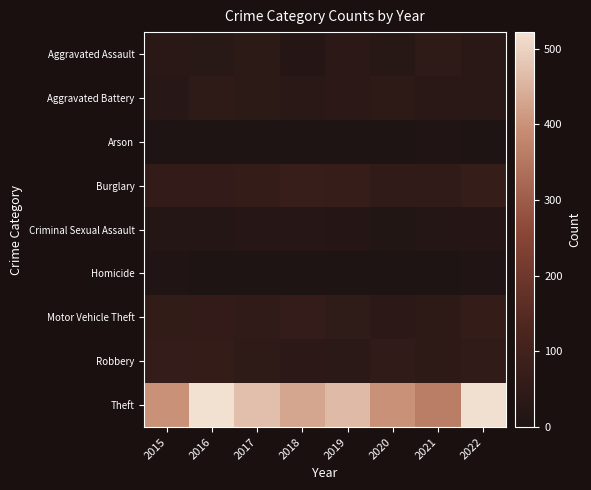

Reading left to right, list all the values displayed in this chart.

Aggravated Assault: 2015=33	2016=29	2017=41	2018=20	2019=40	2020=28	2021=46	2022=33
Aggravated Battery: 2015=26	2016=45	2017=42	2018=33	2019=39	2020=43	2021=34	2022=31
Arson: 2015=0	2016=1	2017=1	2018=1	2019=2	2020=2	2021=6	2022=4
Burglary: 2015=56	2016=57	2017=64	2018=73	2019=68	2020=54	2021=52	2022=66
Criminal Sexual Assault: 2015=17	2016=15	2017=24	2018=23	2019=19	2020=14	2021=18	2022=19
Homicide: 2015=8	2016=2	2017=2	2018=0	2019=0	2020=2	2021=1	2022=6
Motor Vehicle Theft: 2015=59	2016=56	2017=52	2018=61	2019=50	2020=40	2021=44	2022=65
Robbery: 2015=60	2016=62	2017=45	2018=39	2019=38	2020=52	2021=43	2022=52
Theft: 2015=398	2016=522	2017=471	2018=432	2019=463	2020=398	2021=364	2022=519